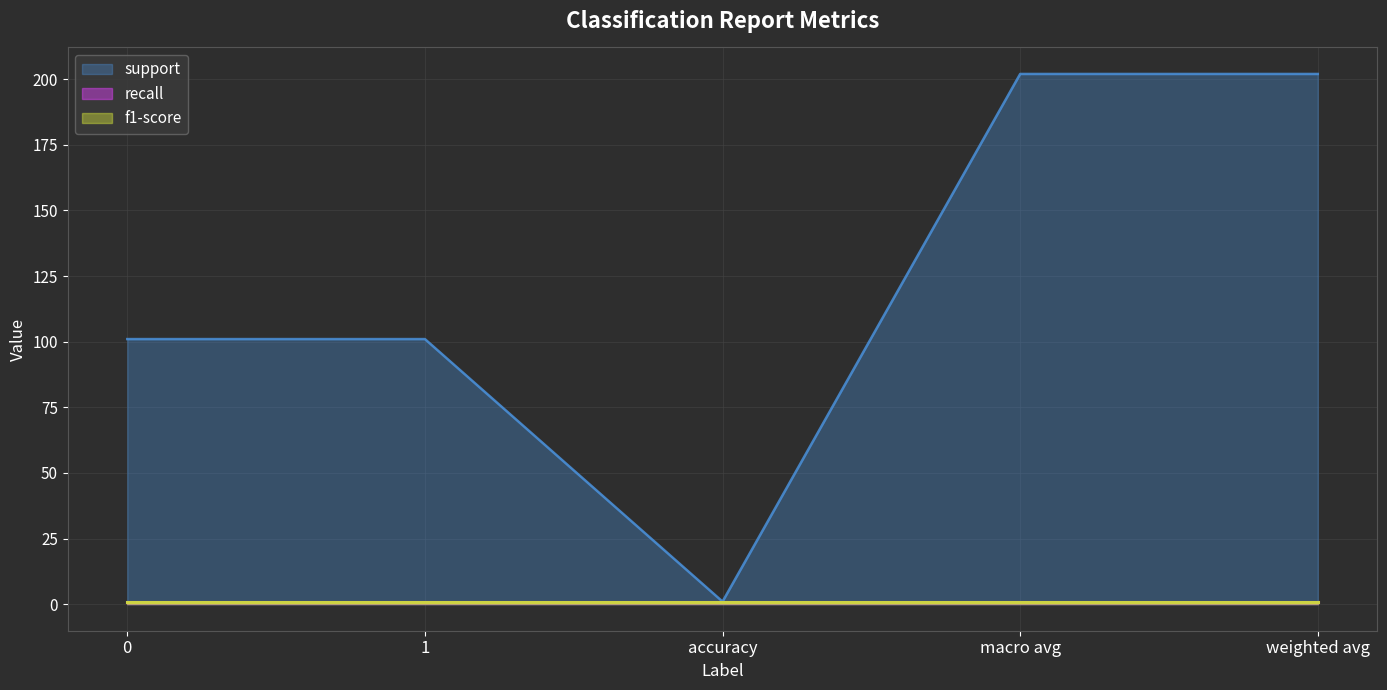

Which series has the widest spread of values?

support